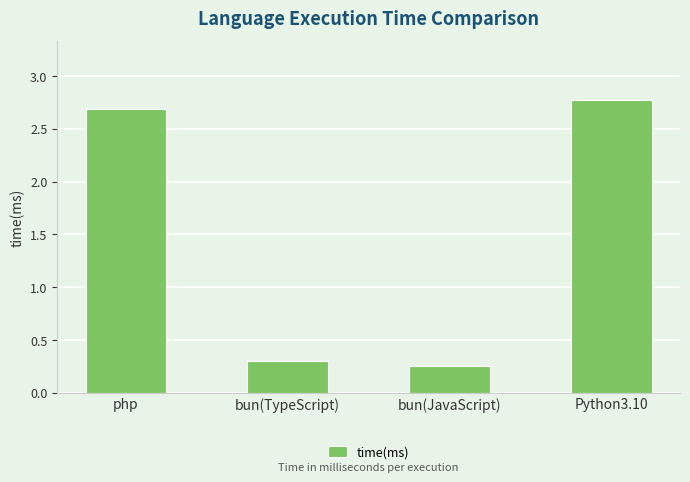

Count the number of data series in this chart.

1